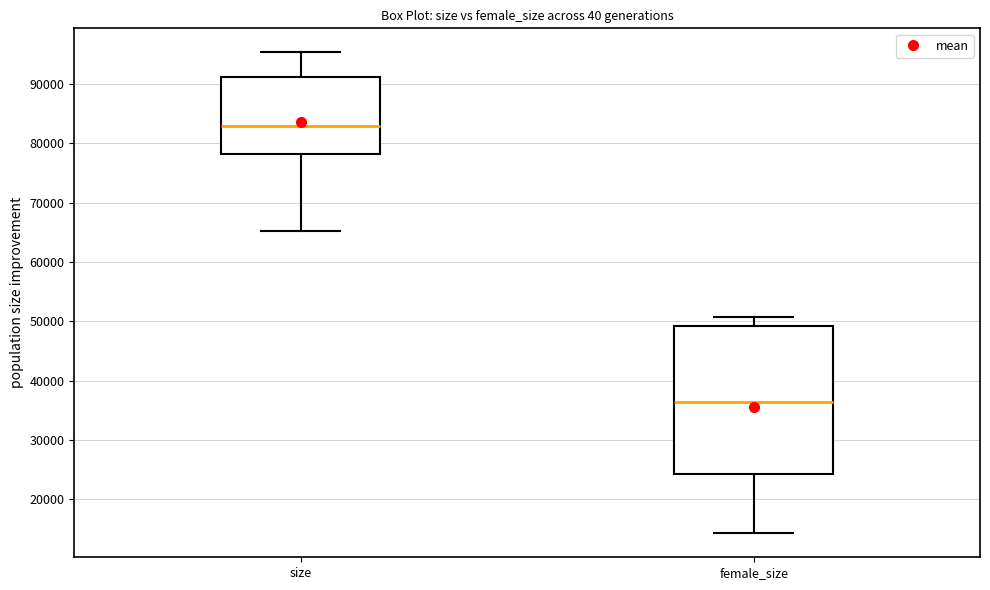

Reading left to right, read every box against the y-axis: the position of its median line, the range the box covers, and the ends of its whiskers. The values are not printed on the chart, so give them approximately, as read against the axis.

size: median 83000, box 78000 to 91000, whiskers 65000 to 95000
female_size: median 36000, box 24000 to 49000, whiskers 14000 to 51000